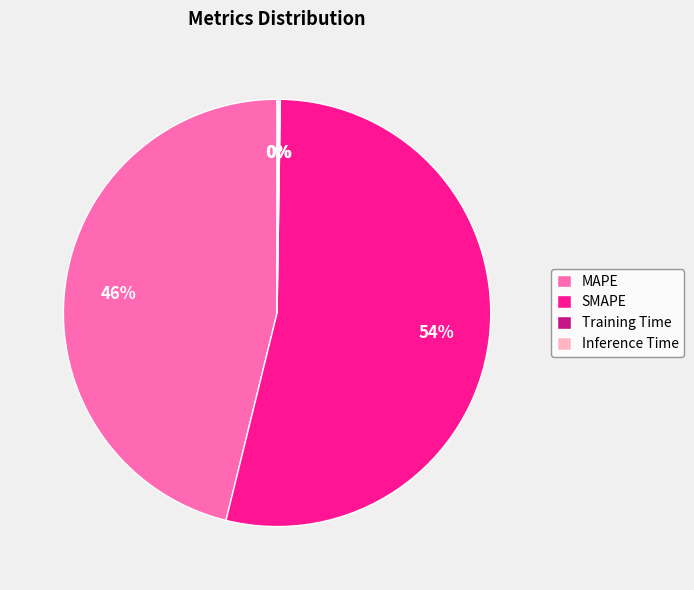

Does MAPE account for over 50% of the chart?

No